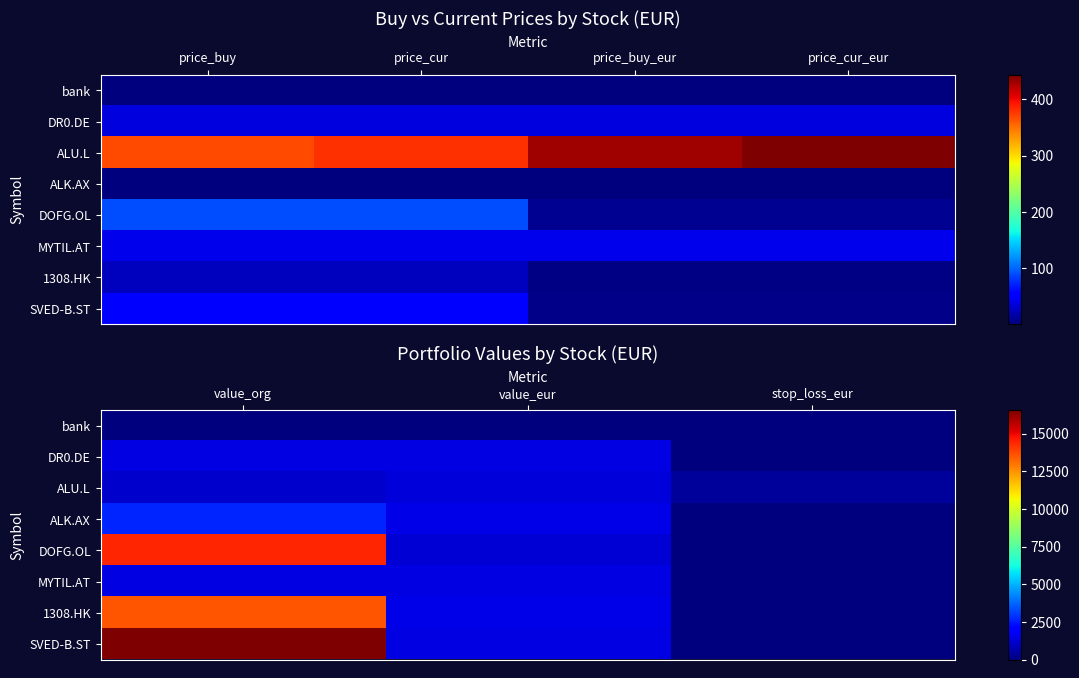

What is the difference between the highest and lowest values at stop_loss_eur?

400.7